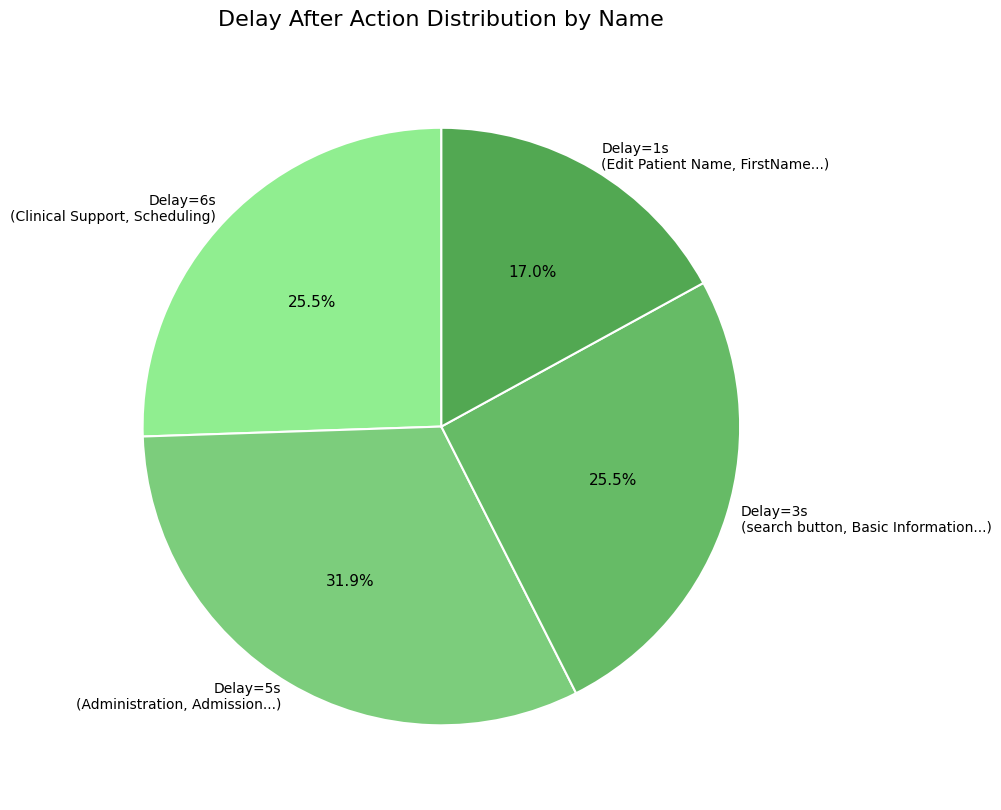

How many segments does this pie chart have?

4